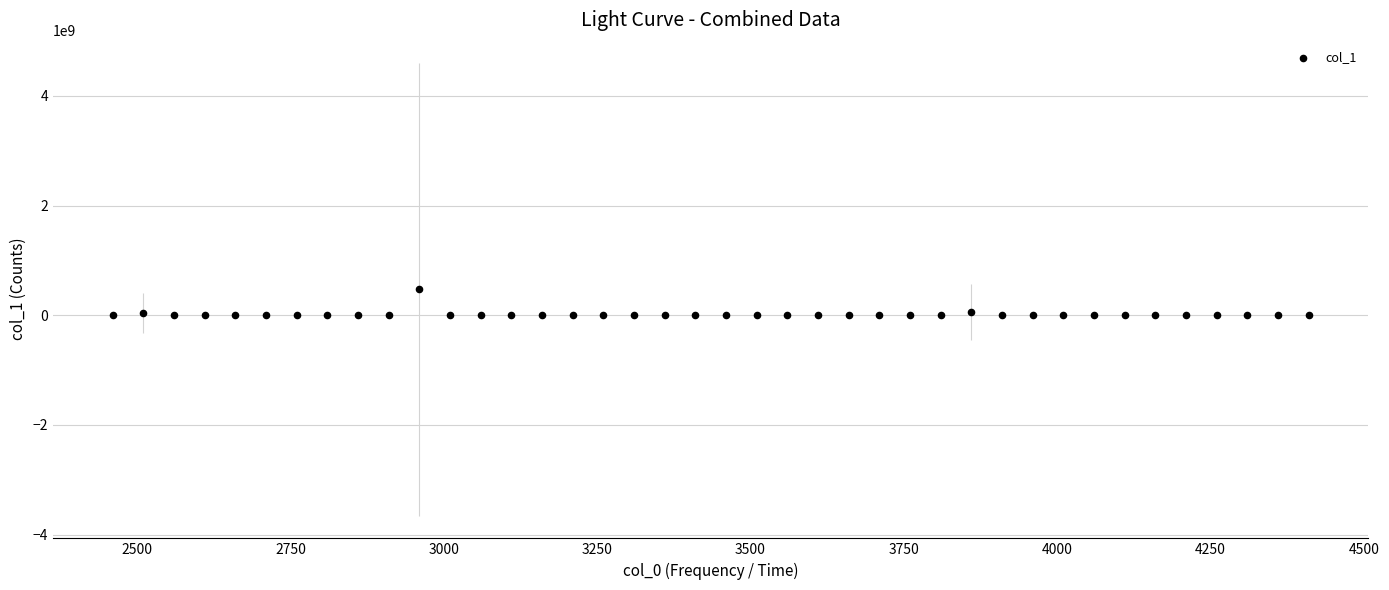

What is the range of X values (max minus min)?

1950.0